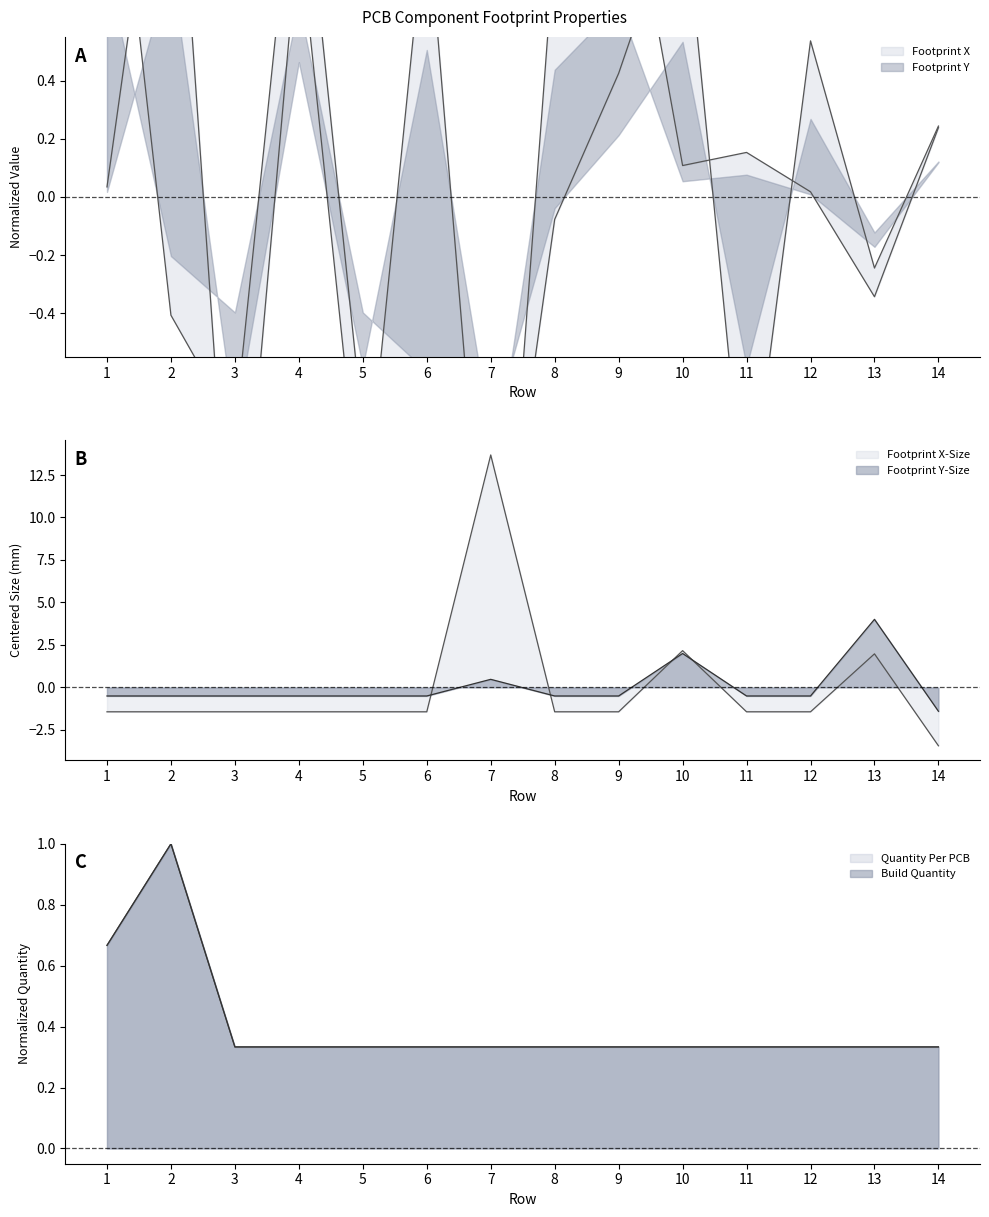

Between which two adjacent categories do Build Quantity and Footprint X first intersect?

1 and 2